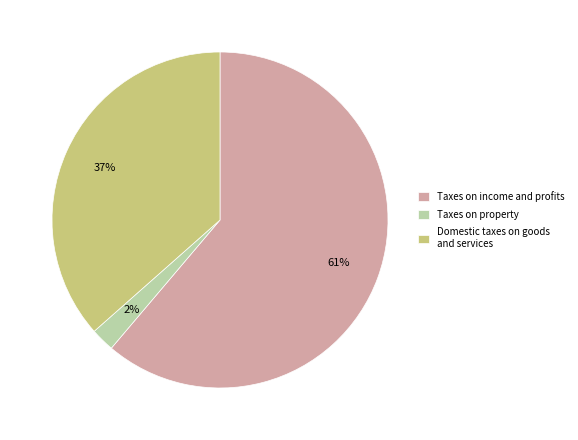

Is it true that Taxes on income and profits is 75% of the pie?

False